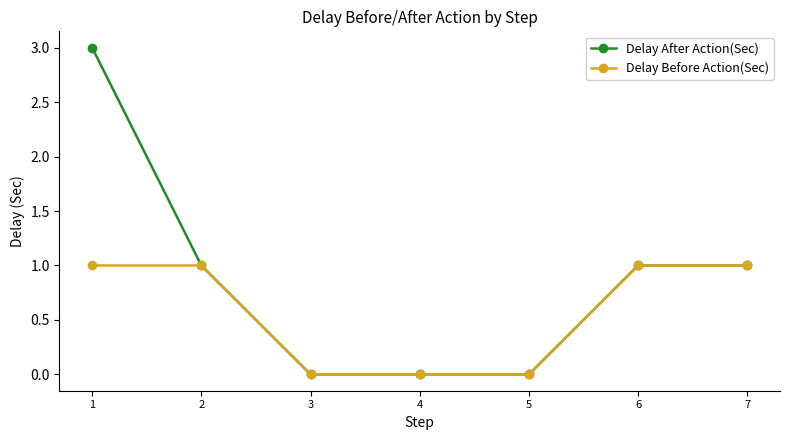

What is the approximate value of Delay After Action(Sec) at 1?

3